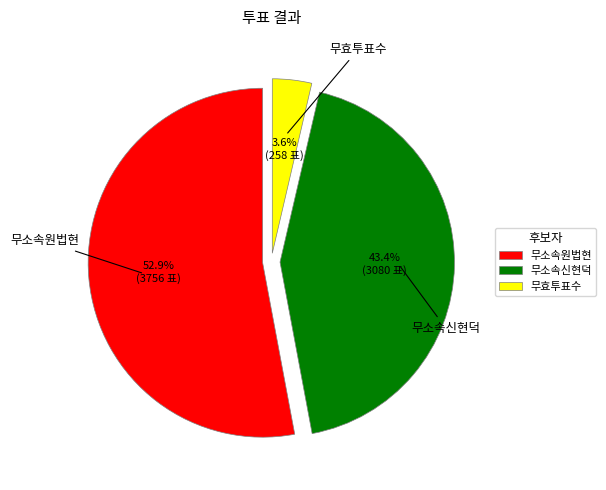

What percentage is the 무소속원법현 slice, to the nearest percent?

53%